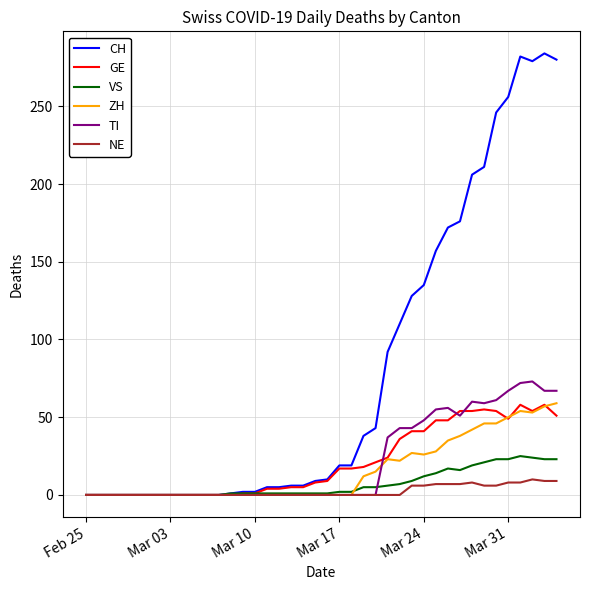

Which series has the largest range (max minus min)?

CH